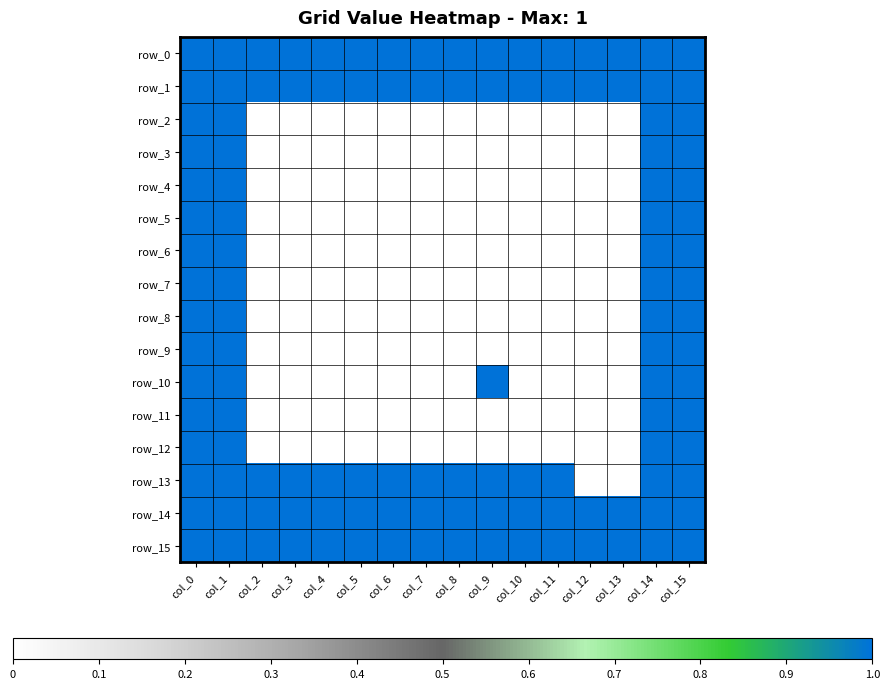

Which series has the widest spread of values?

row_2